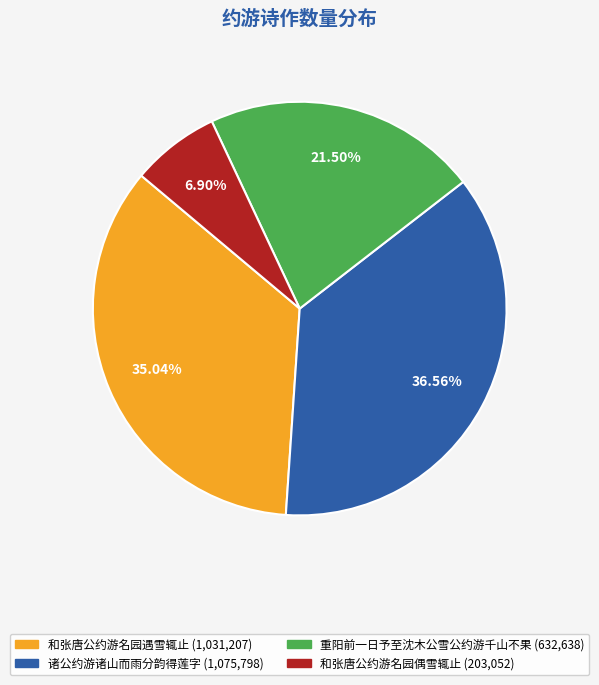

Does 重阳前一日予至沈木公雪公约游千山不果 represent more than half of the total?

No